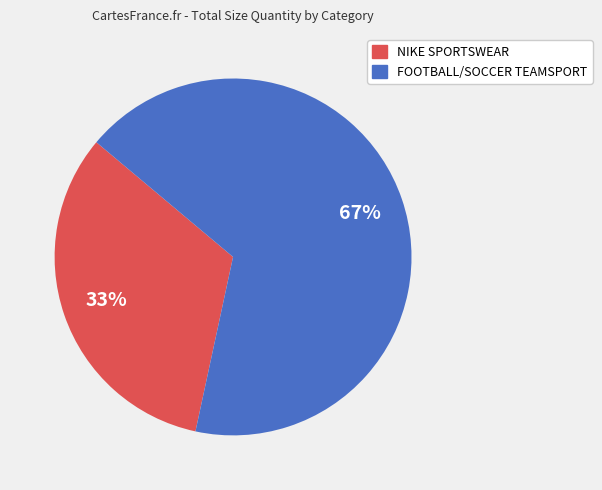

To the nearest percent, what is the average slice percentage?

50%